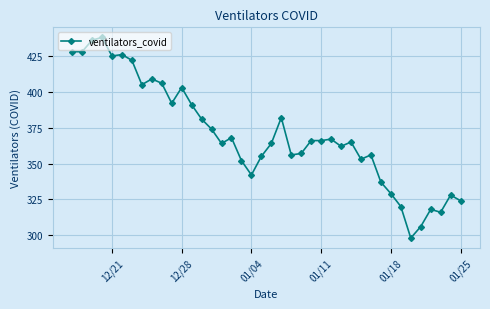

How many data points does each series have?

40